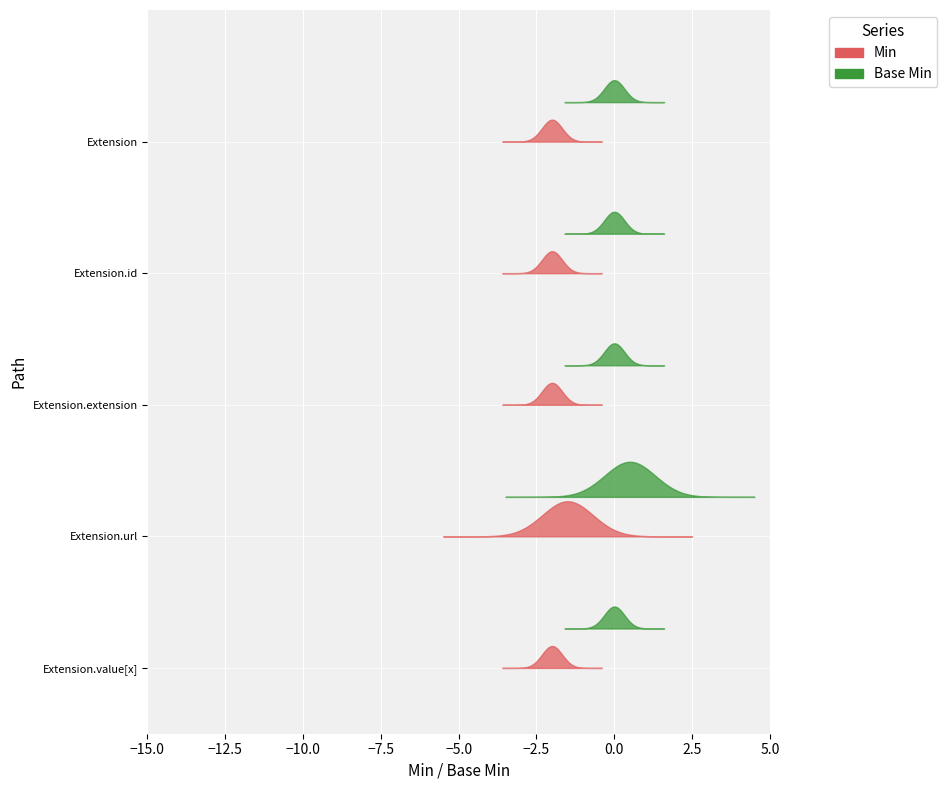

How many distinct data groups are displayed?

2